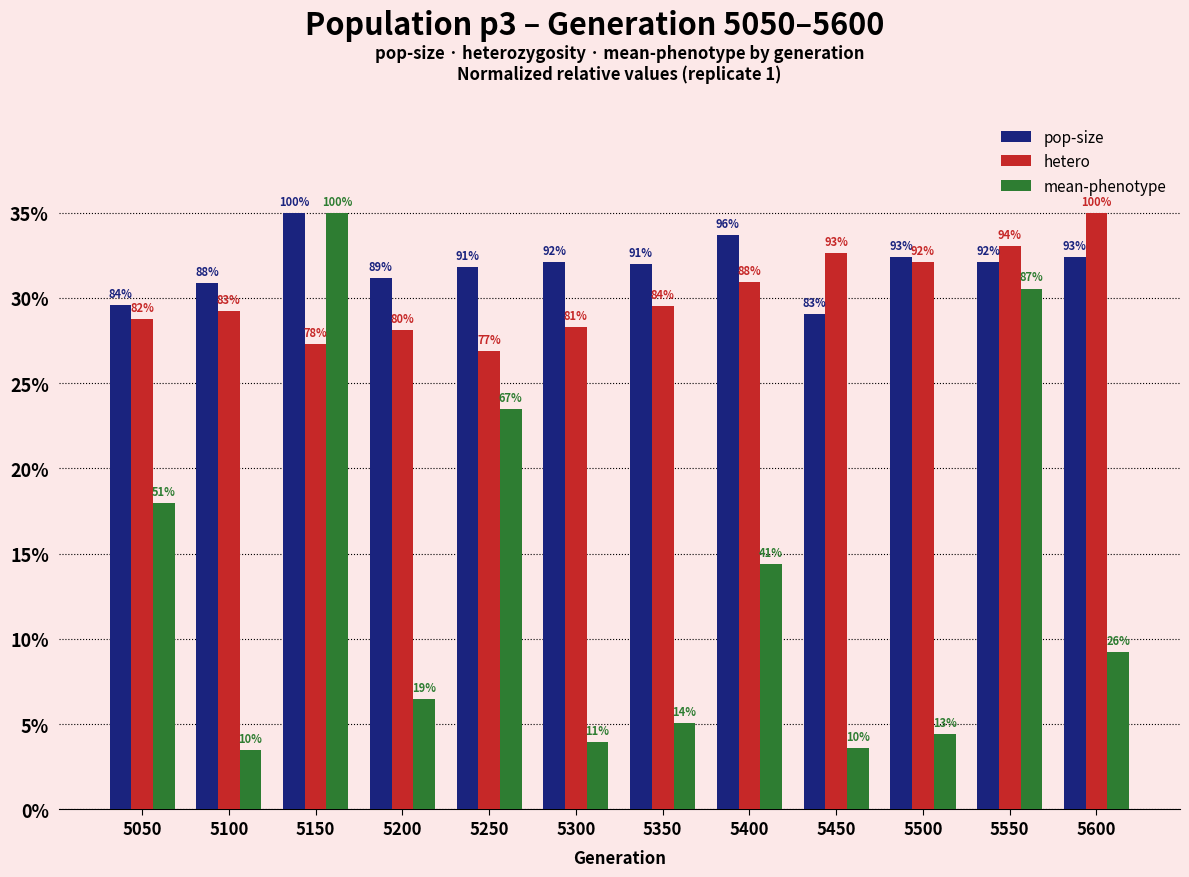

What are all the series names shown in the legend?

pop-size, hetero, mean-phenotype